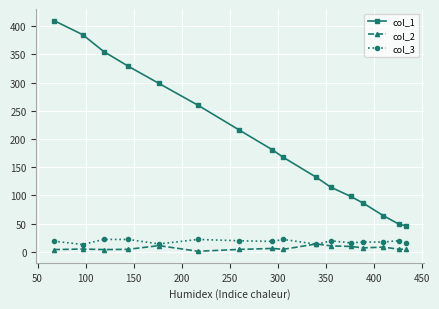

True or false: col_2 and col_1 cross at least once.

False